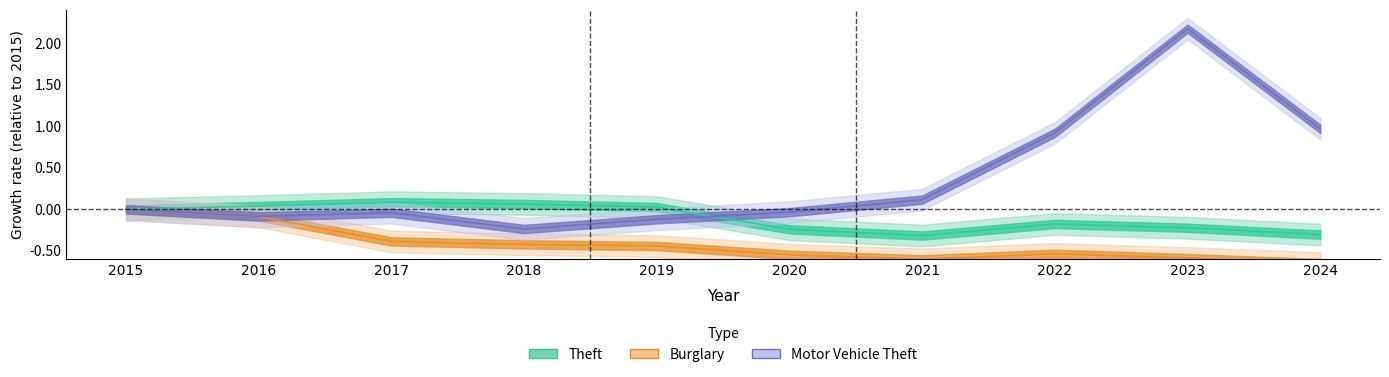

Which series has the largest total across all categories?

Motor Vehicle Theft